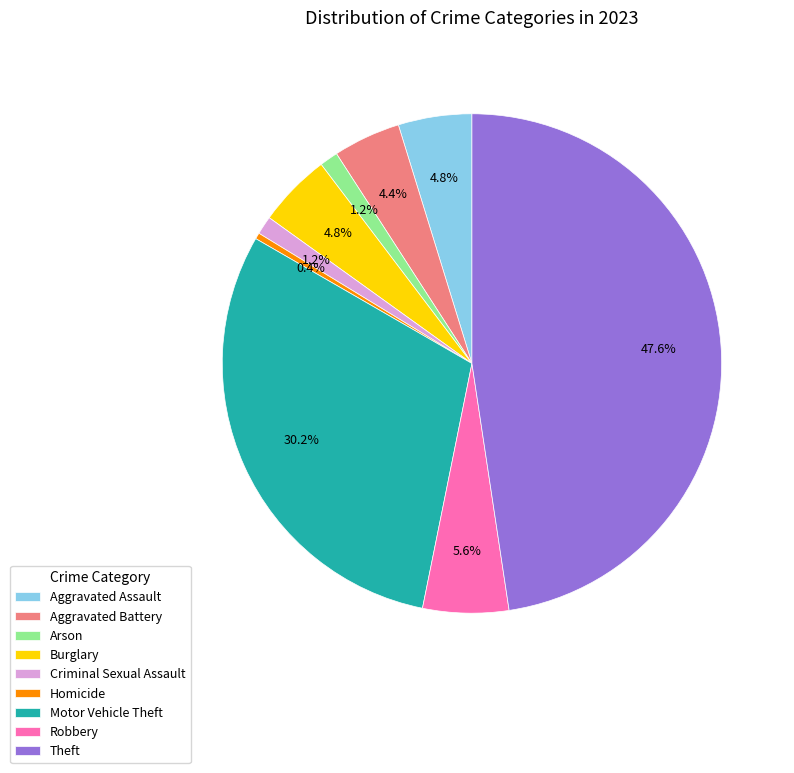

Count the number of slices in the pie.

9